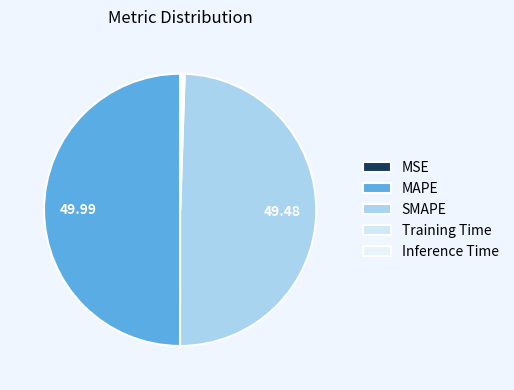

Does any single category account for the majority?

No